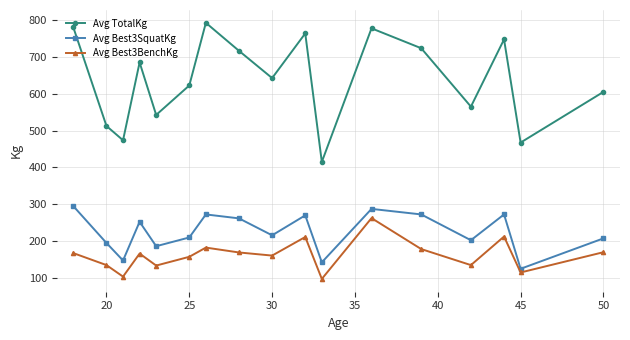

In Avg TotalKg, how many points are higher than both neighbors (excluding endpoints)?

5